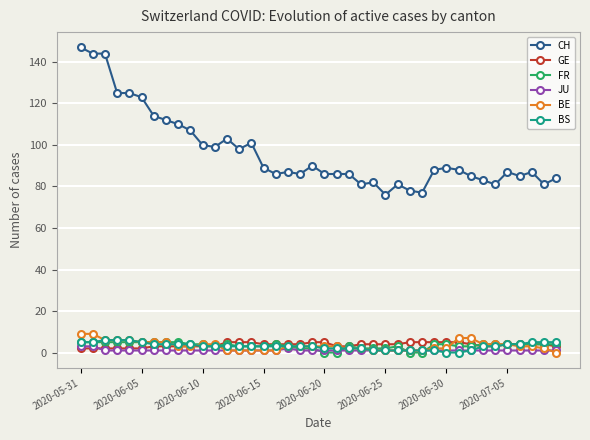

What is the value of the CH point at the 24th from the left?

81